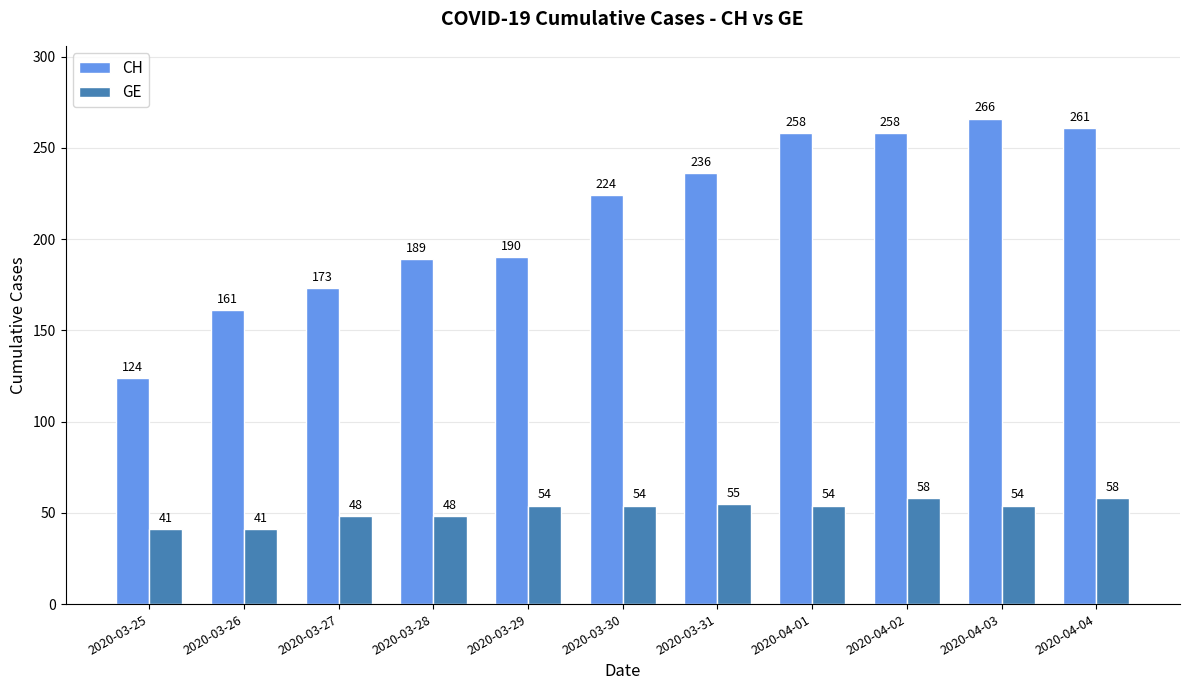

What is the label of the 8th bar from the right?

2020-03-28